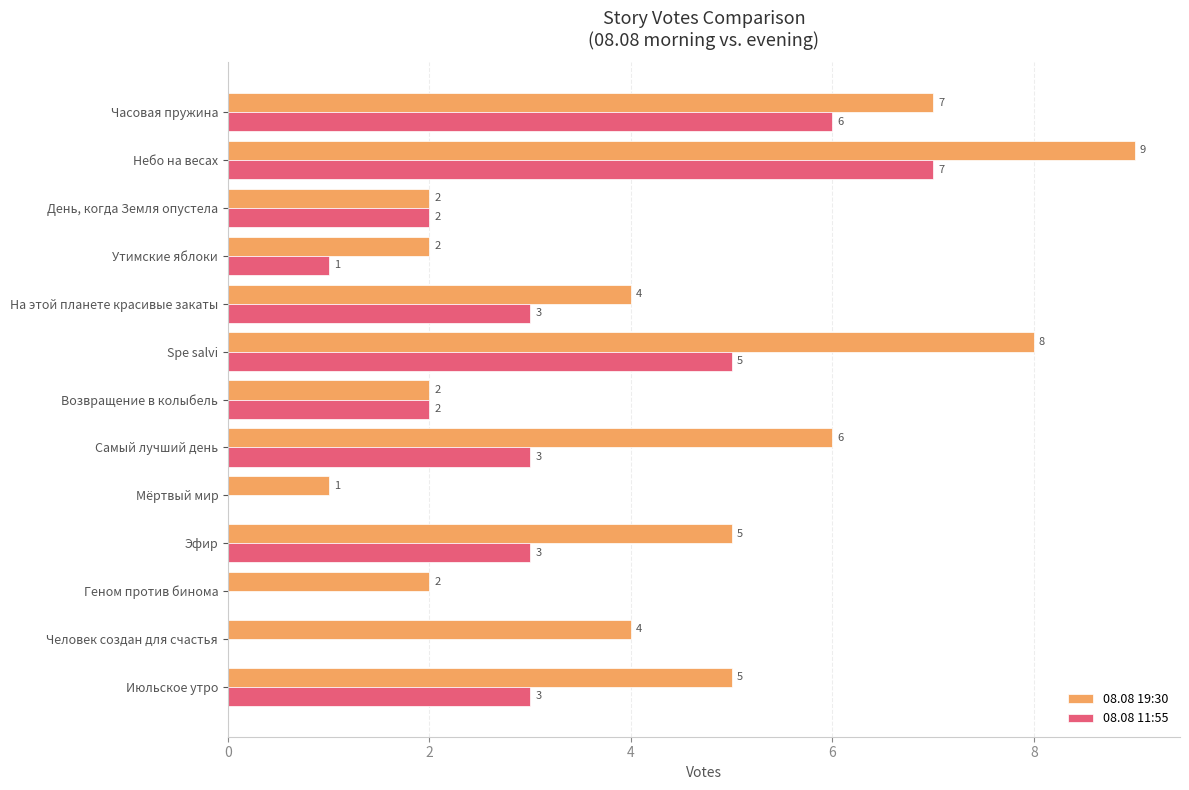

Between Самый лучший день and Человек создан для счастья, which series saw the biggest shift?

08.08 11:55